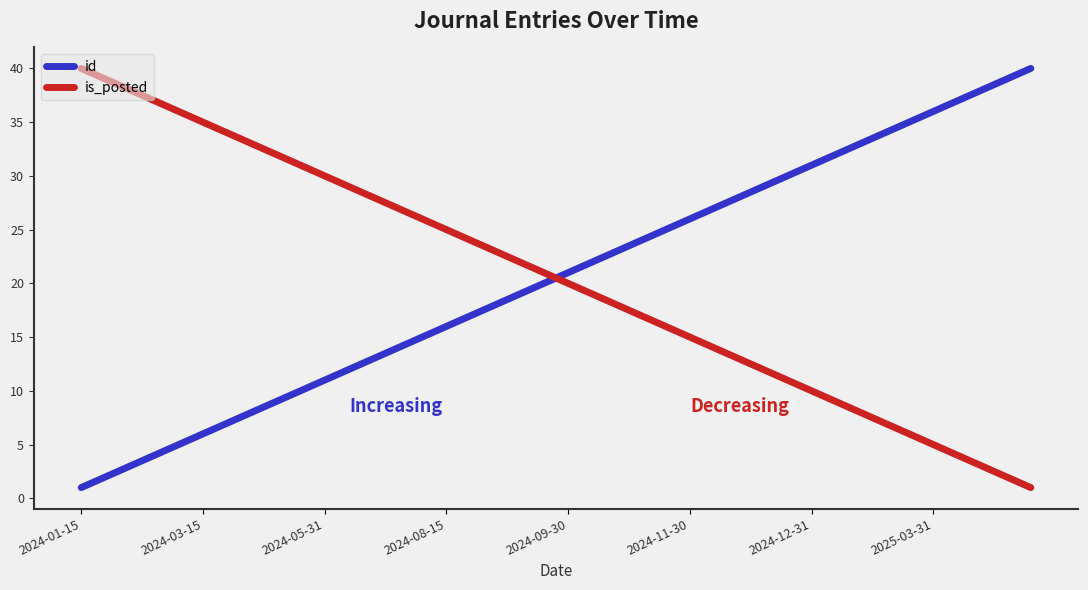

What is the greatest value displayed?

40